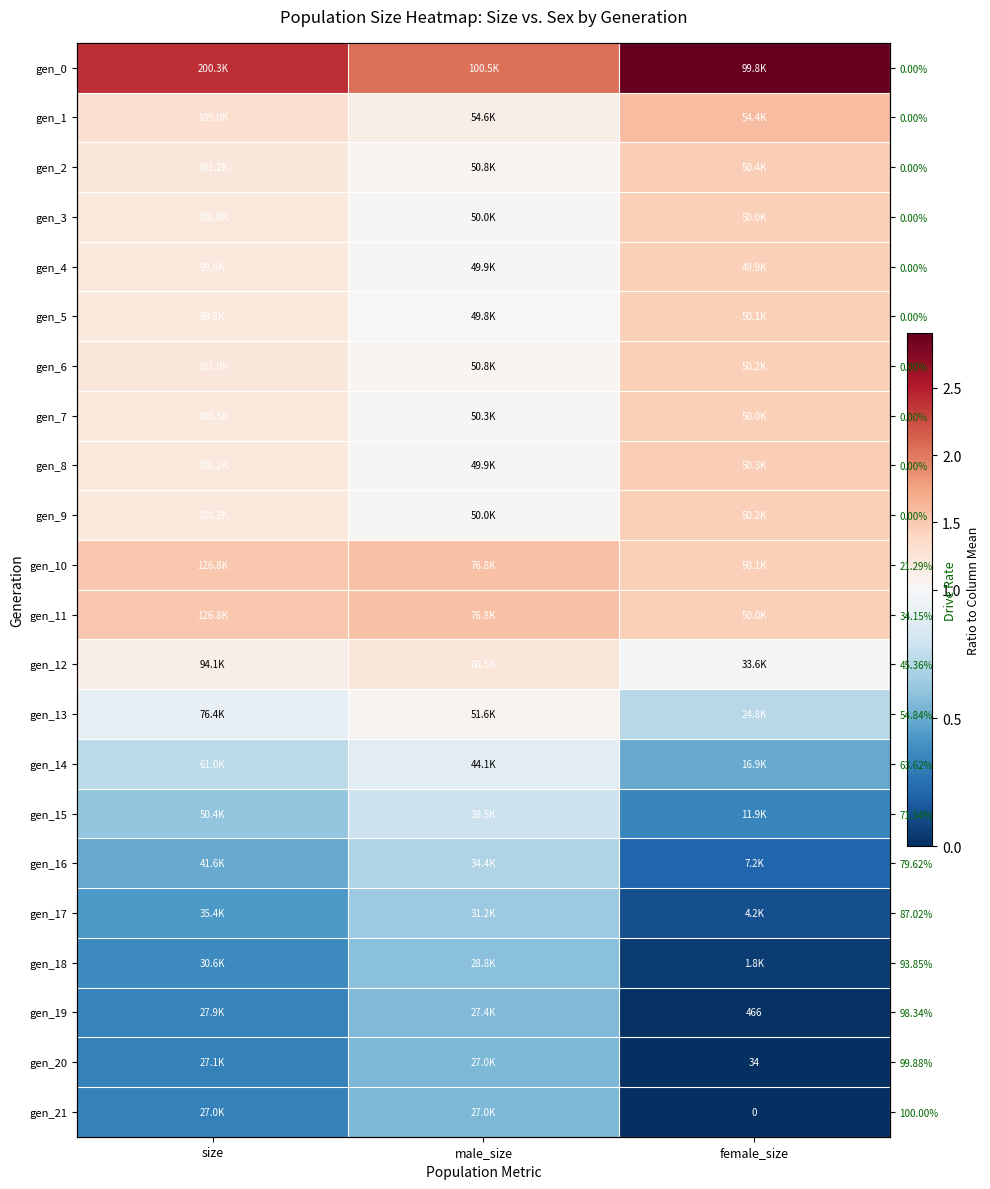

True or false: gen_1 has a value of 1.1 at female_size.

False